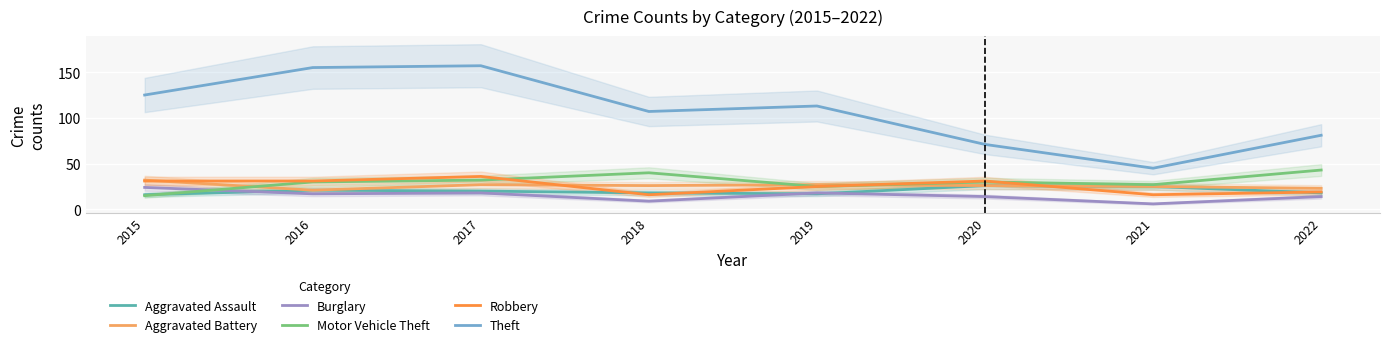

Reading left to right, extract all data points from this chart.

Aggravated Assault: 2015=16	2016=21	2017=20	2018=18	2019=17	2020=26	2021=25	2022=18
Aggravated Battery: 2015=32	2016=21	2017=27	2018=26	2019=27	2020=26	2021=25	2022=23
Burglary: 2015=24	2016=17	2017=18	2018=9	2019=18	2020=14	2021=6	2022=14
Motor Vehicle Theft: 2015=15	2016=30	2017=32	2018=40	2019=25	2020=30	2021=27	2022=43
Robbery: 2015=31	2016=31	2017=36	2018=16	2019=25	2020=31	2021=16	2022=19
Theft: 2015=125	2016=155	2017=157	2018=107	2019=113	2020=71	2021=45	2022=81